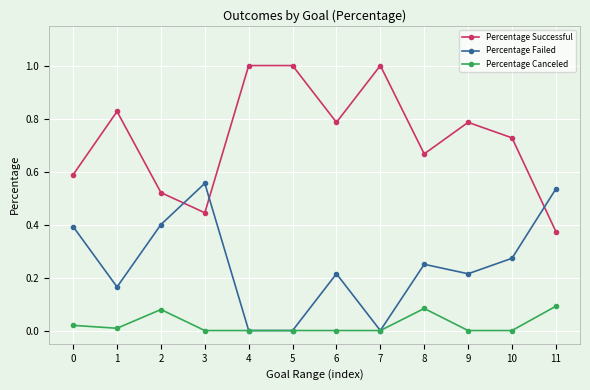

Where is the first local minimum for Percentage Failed?

1